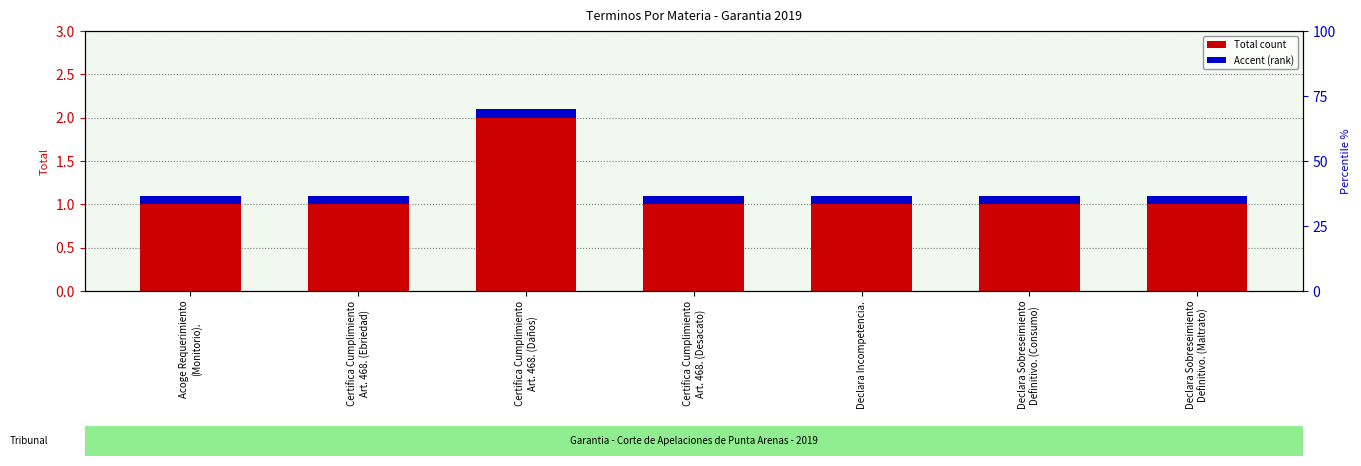

What is the label of the 1st bar from the left?

Acoge Requerimiento
(Monitorio).